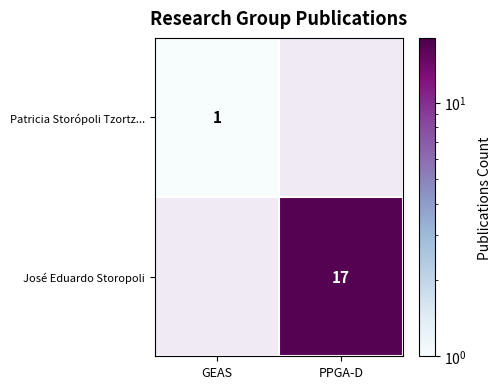

Is it true that Patricia Storópoli Tzortz... equals 1 at GEAS?

True